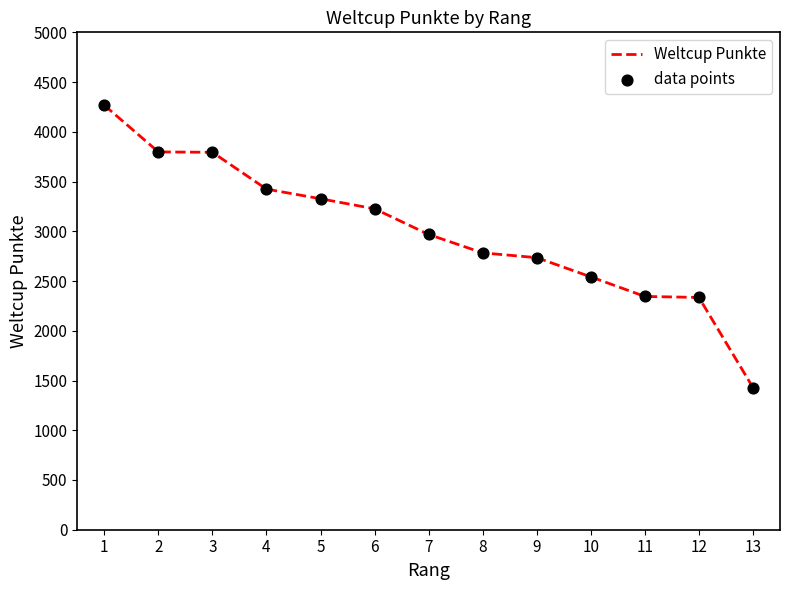

What is the change in value from 5 to 6?

-101